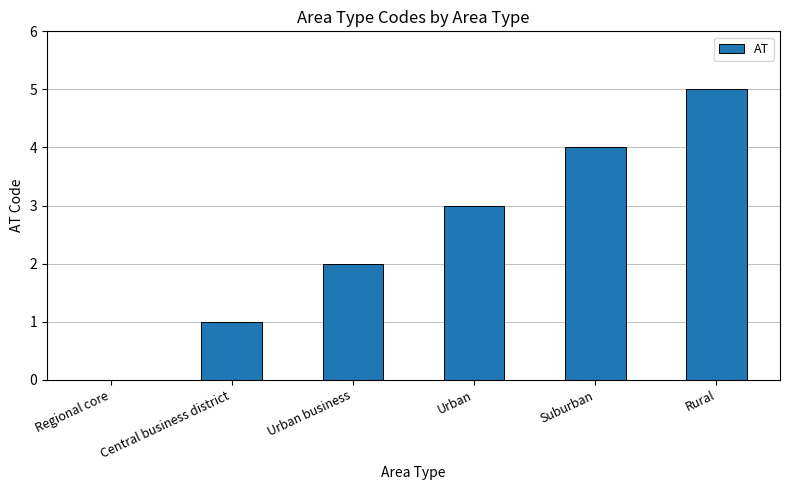

The value at Suburban is 2. True or false?

False